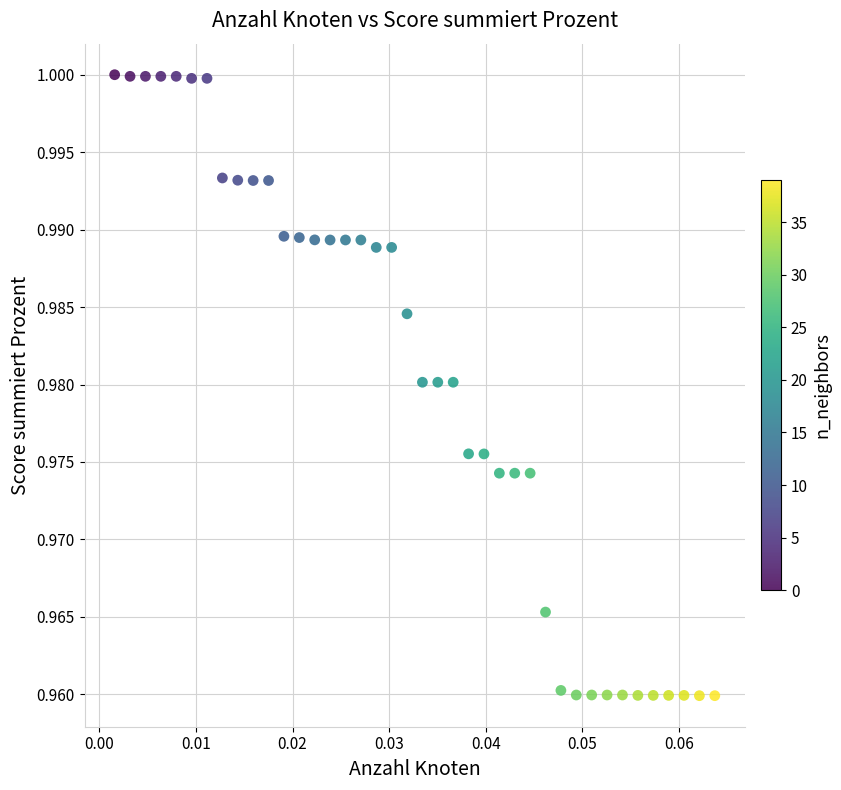

How many data points are displayed?

40